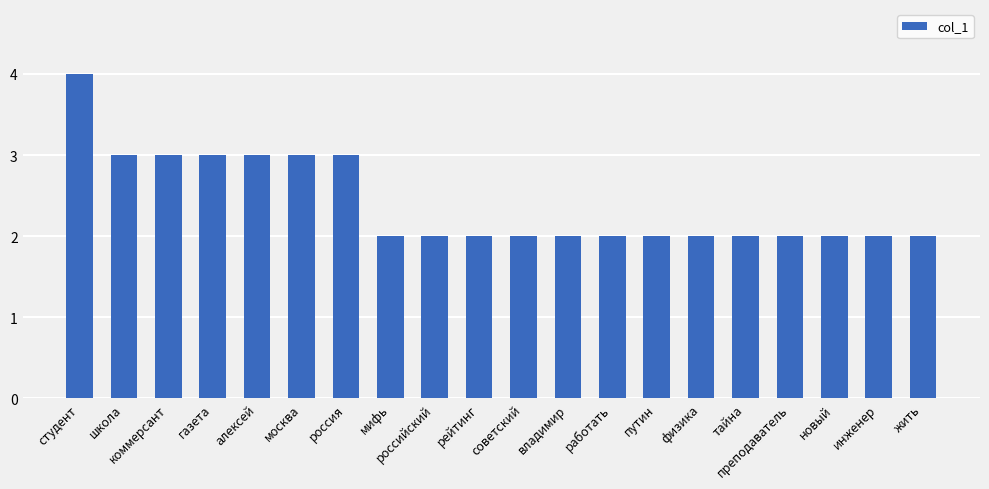

What is the average value?

2